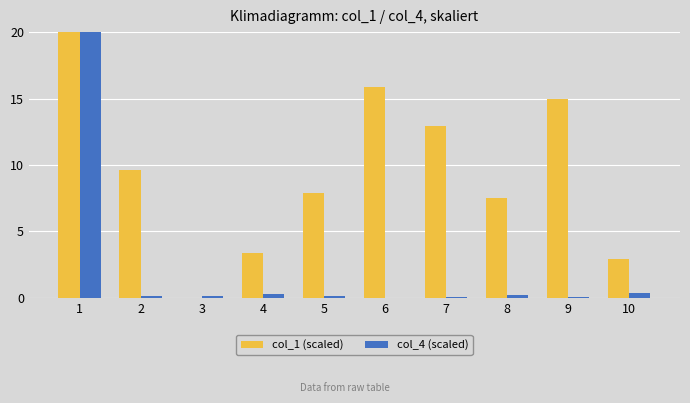

Is it true that col_1 (scaled) equals 7.5 at 8?

True